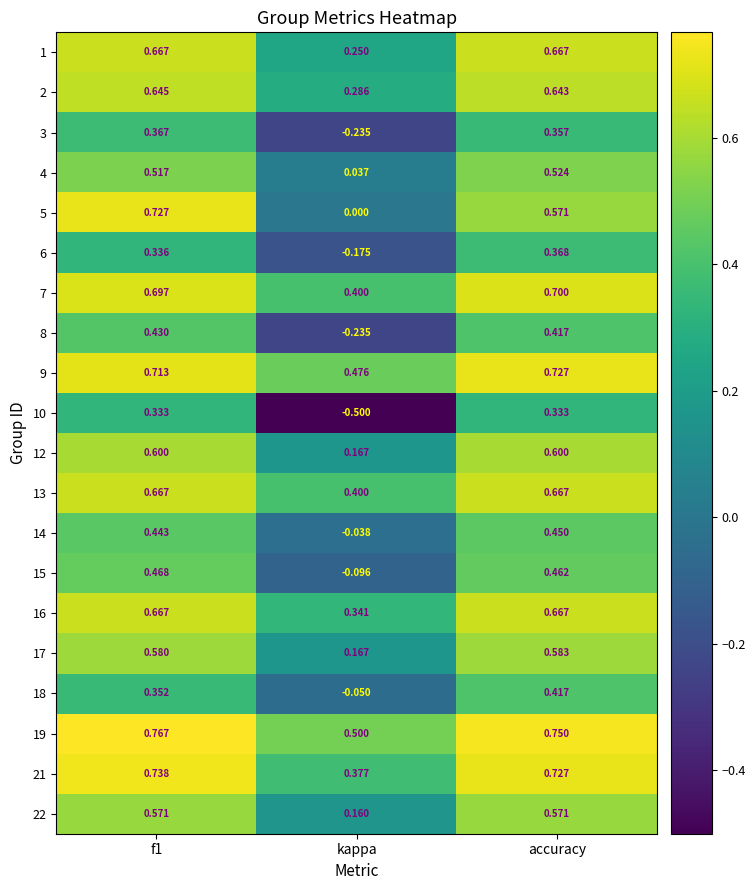

At which label does 12 reach its minimum?

kappa